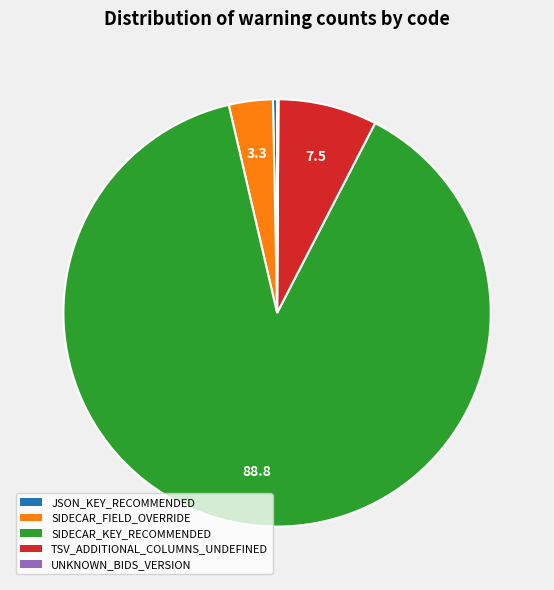

Which slice is the largest?

SIDECAR_KEY_RECOMMENDED